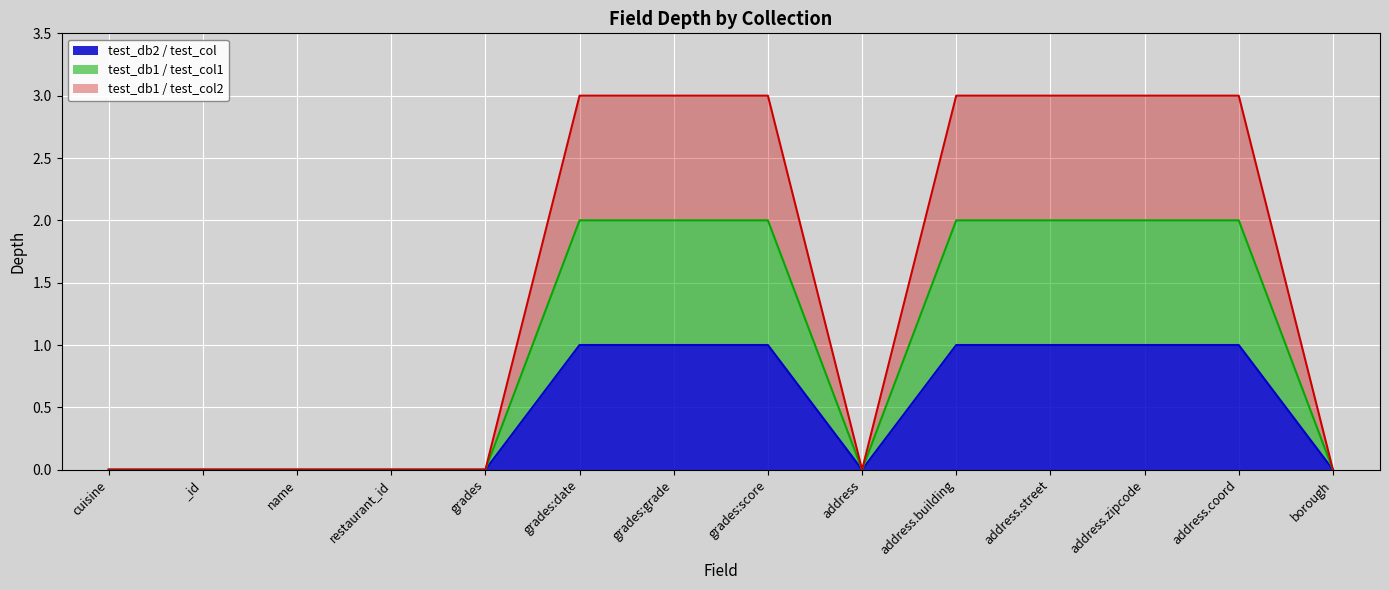

At which label is test_db1 / test_col1 closest to 1?

cuisine